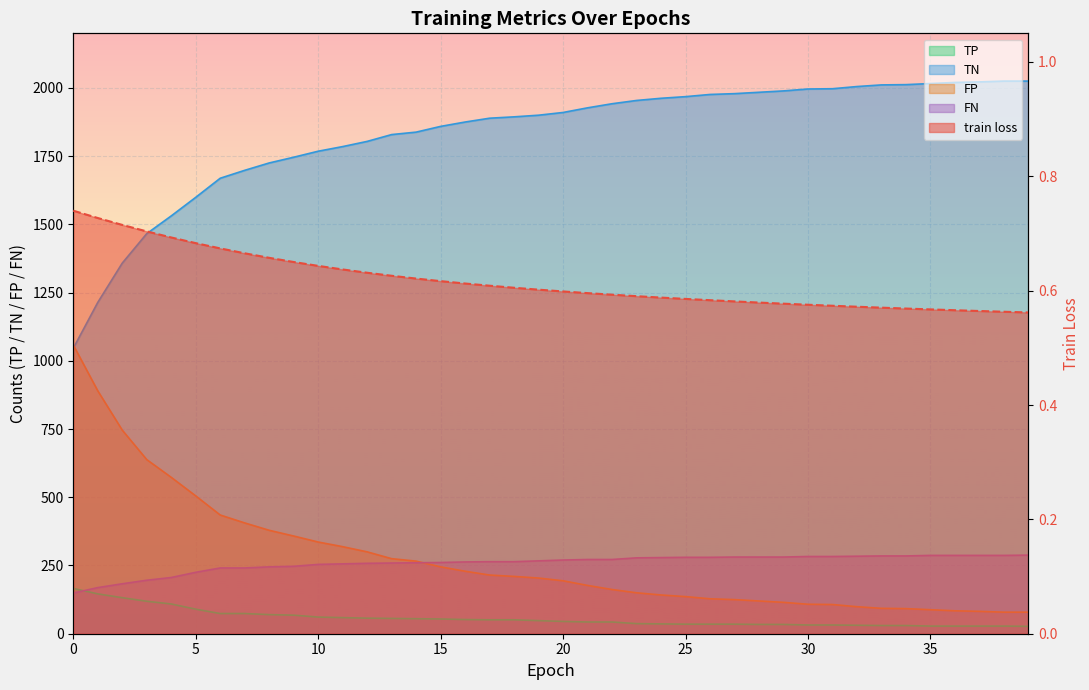

Reading right to left, transcribe all the data shown in this chart.

train loss: 39=0.6	38=0.6	37=0.6	36=0.6	35=0.6	34=0.6	33=0.6	32=0.6	31=0.6	30=0.6	29=0.6	28=0.6	27=0.6	26=0.6	25=0.6	24=0.6	23=0.6	22=0.6	21=0.6	20=0.6	19=0.6	18=0.6	17=0.6	16=0.6	15=0.6	14=0.6	13=0.6	12=0.6	11=0.6	10=0.6	9=0.7	8=0.7	7=0.7	6=0.7	5=0.7	4=0.7	3=0.7	2=0.7	1=0.7	0=0.7
TP: 39=27.0	38=28.0	37=28.0	36=28.0	35=28.0	34=30.0	33=30.0	32=31.0	31=32.0	30=32.0	29=34.0	28=34.0	27=35.0	26=35.0	25=35.0	24=36.0	23=37.0	22=43.0	21=43.0	20=45.0	19=48.0	18=51.0	17=51.0	16=52.0	15=54.0	14=55.0	13=56.0	12=57.0	11=59.0	10=61.0	9=68.0	8=70.0	7=74.0	6=74.0	5=90.0	4=109.0	3=119.0	2=132.0	1=146.0	0=166.0
TN: 39=2025.0	38=2025.0	37=2022.0	36=2020.0	35=2016.0	34=2012.0	33=2011.0	32=2005.0	31=1997.0	30=1996.0	29=1989.0	28=1984.0	27=1979.0	26=1976.0	25=1968.0	24=1962.0	23=1954.0	22=1942.0	21=1927.0	20=1910.0	19=1900.0	18=1894.0	17=1889.0	16=1875.0	15=1859.0	14=1838.0	13=1829.0	12=1804.0	11=1785.0	10=1768.0	9=1746.0	8=1725.0	7=1698.0	6=1669.0	5=1599.0	4=1531.0	3=1466.0	2=1358.0	1=1214.0	0=1046.0
FP: 39=79.0	38=79.0	37=82.0	36=84.0	35=88.0	34=92.0	33=93.0	32=99.0	31=107.0	30=108.0	29=115.0	28=120.0	27=125.0	26=128.0	25=136.0	24=142.0	23=150.0	22=162.0	21=177.0	20=194.0	19=204.0	18=210.0	17=215.0	16=229.0	15=245.0	14=266.0	13=275.0	12=300.0	11=319.0	10=336.0	9=358.0	8=379.0	7=406.0	6=435.0	5=505.0	4=573.0	3=638.0	2=746.0	1=890.0	0=1058.0
FN: 39=288.0	38=287.0	37=287.0	36=287.0	35=287.0	34=285.0	33=285.0	32=284.0	31=283.0	30=283.0	29=281.0	28=281.0	27=281.0	26=280.0	25=280.0	24=279.0	23=278.0	22=272.0	21=272.0	20=270.0	19=267.0	18=264.0	17=264.0	16=263.0	15=261.0	14=260.0	13=259.0	12=258.0	11=256.0	10=254.0	9=247.0	8=245.0	7=241.0	6=241.0	5=225.0	4=206.0	3=196.0	2=183.0	1=169.0	0=149.0